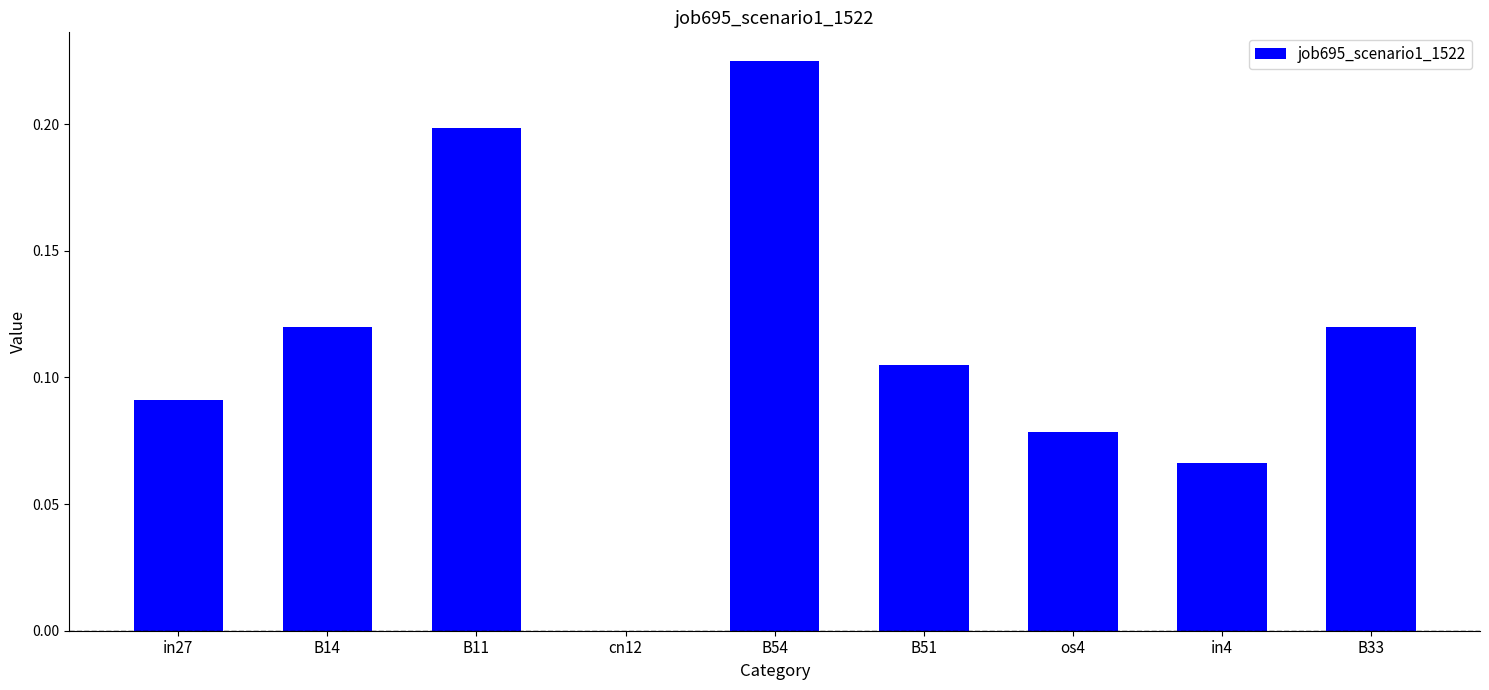

Is it true that the value at B54 is 0.2?

True